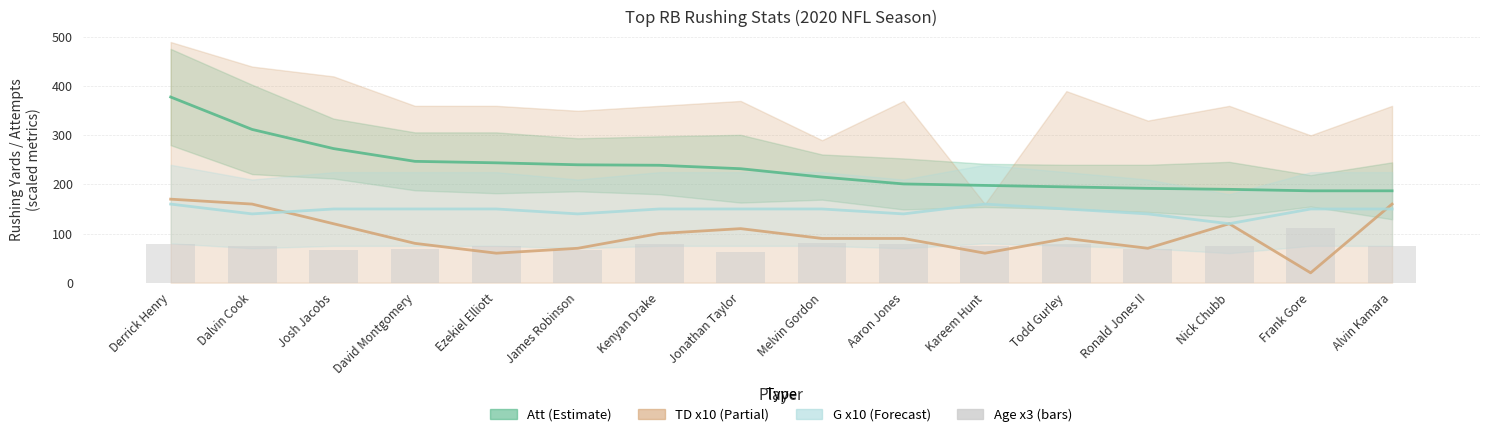

What is the sum of all values?

1212